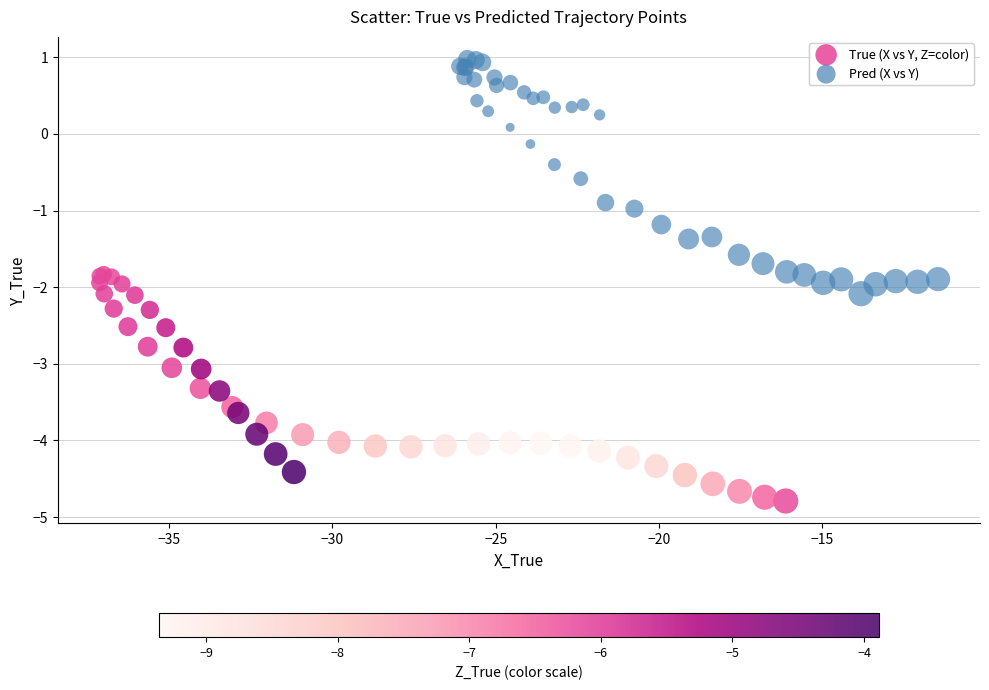

Which series reaches the maximum Y coordinate?

Pred (X vs Y)